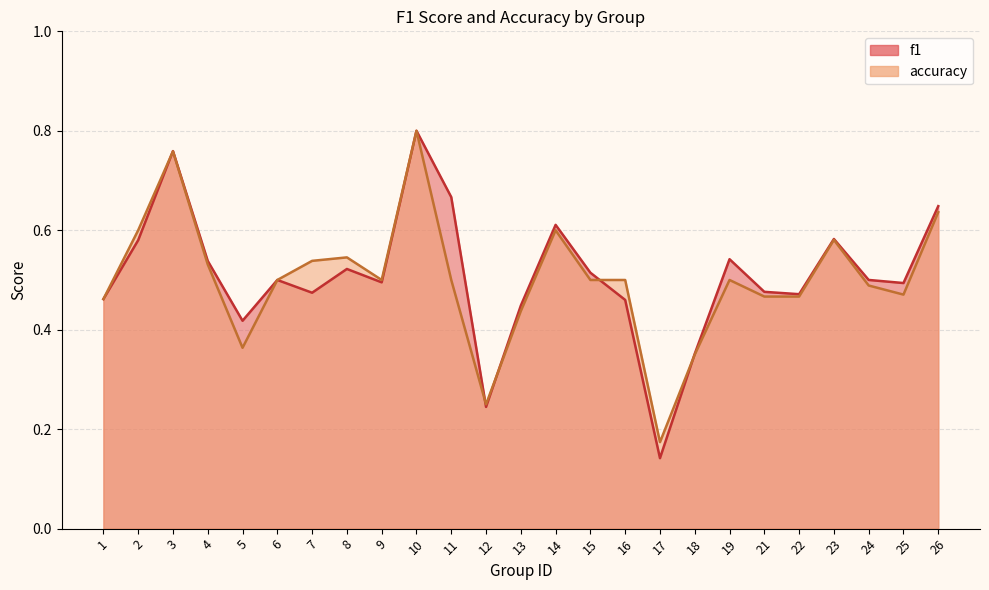

What is the value of the accuracy point at the 24th from the left?

0.5